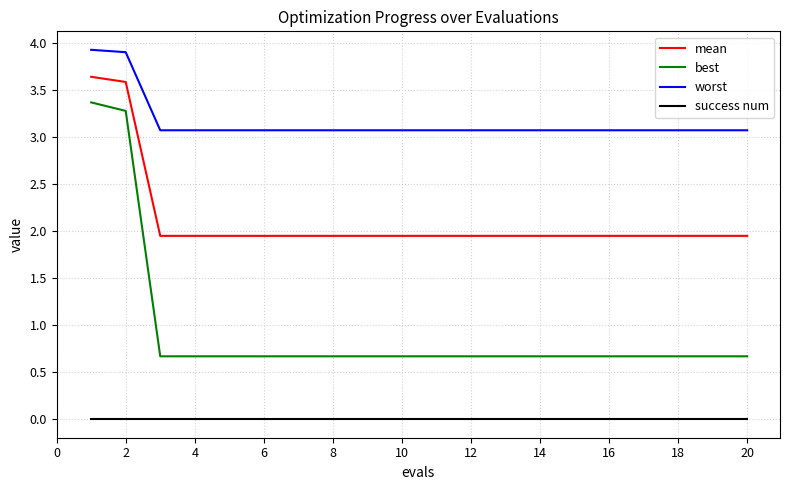

What are all the series names shown in the legend?

mean, best, worst, success num